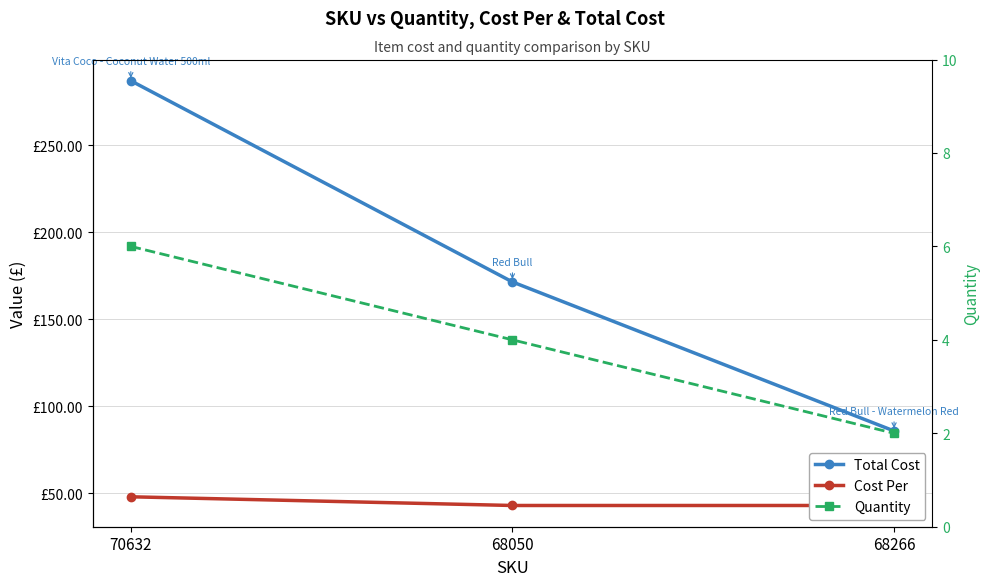

At which label does Quantity reach its peak?

70632